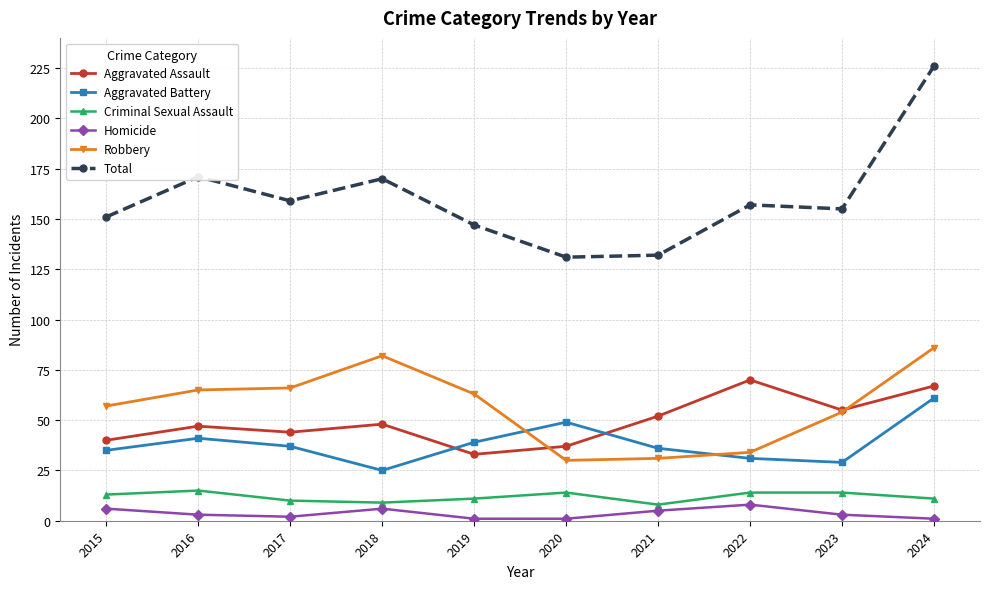

What is the value of the Robbery point at the 2nd from the left?

65